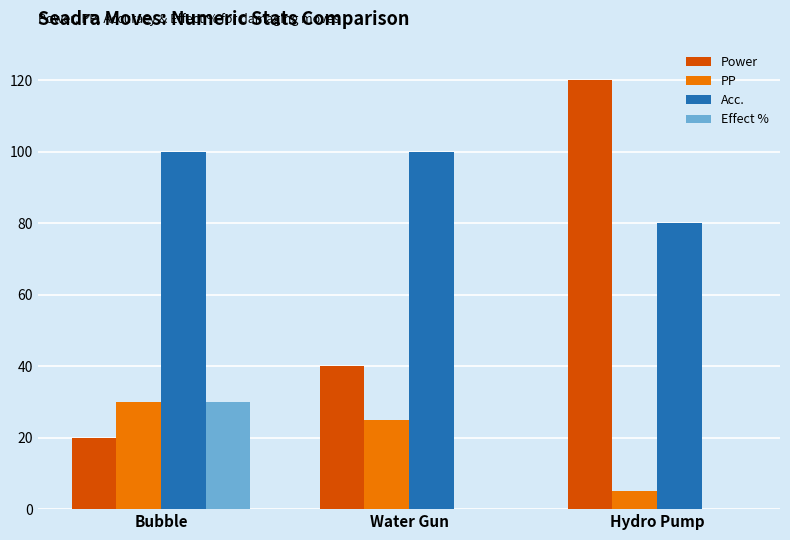

The Acc. series shows 100 at Water Gun. True or false?

True